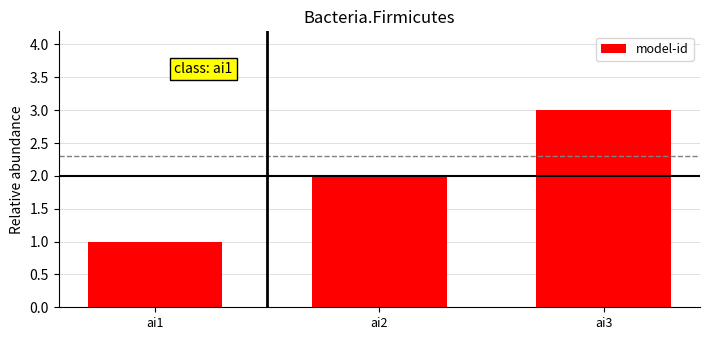

The value at ai2 is 2. True or false?

True